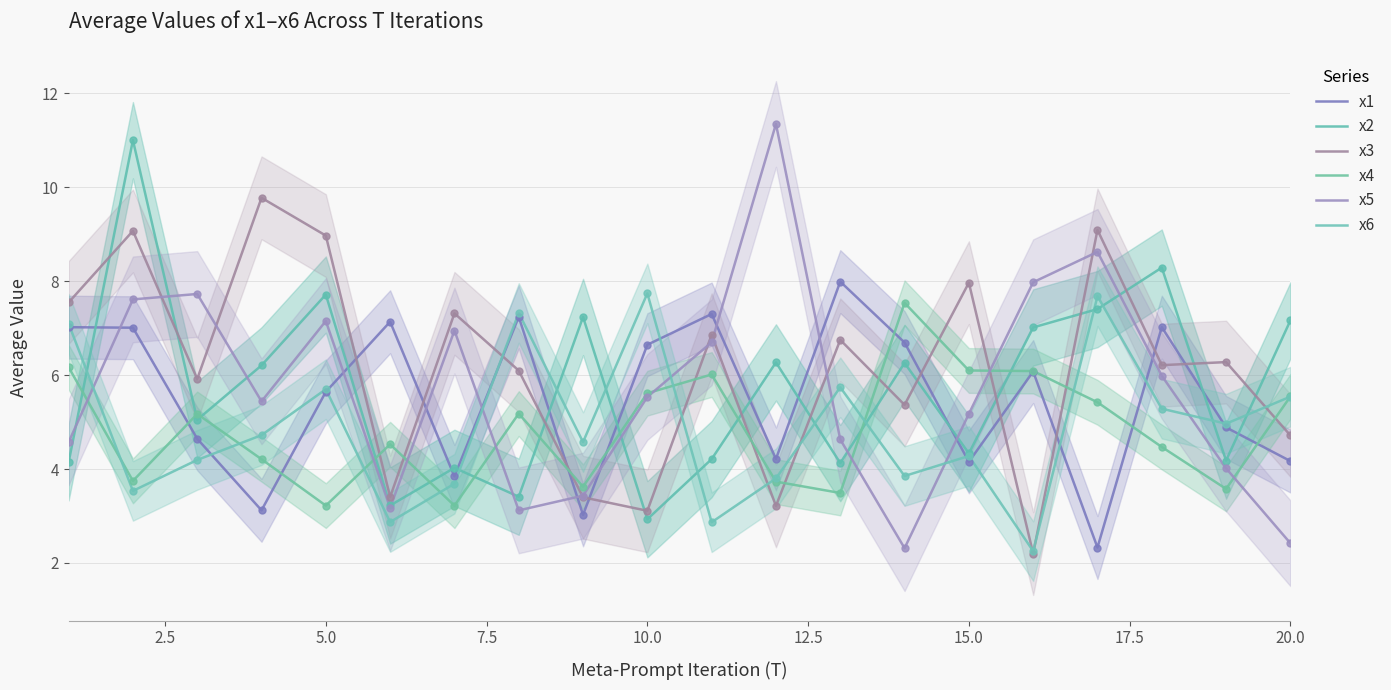

Which series has the largest Y range (max minus min)?

x5